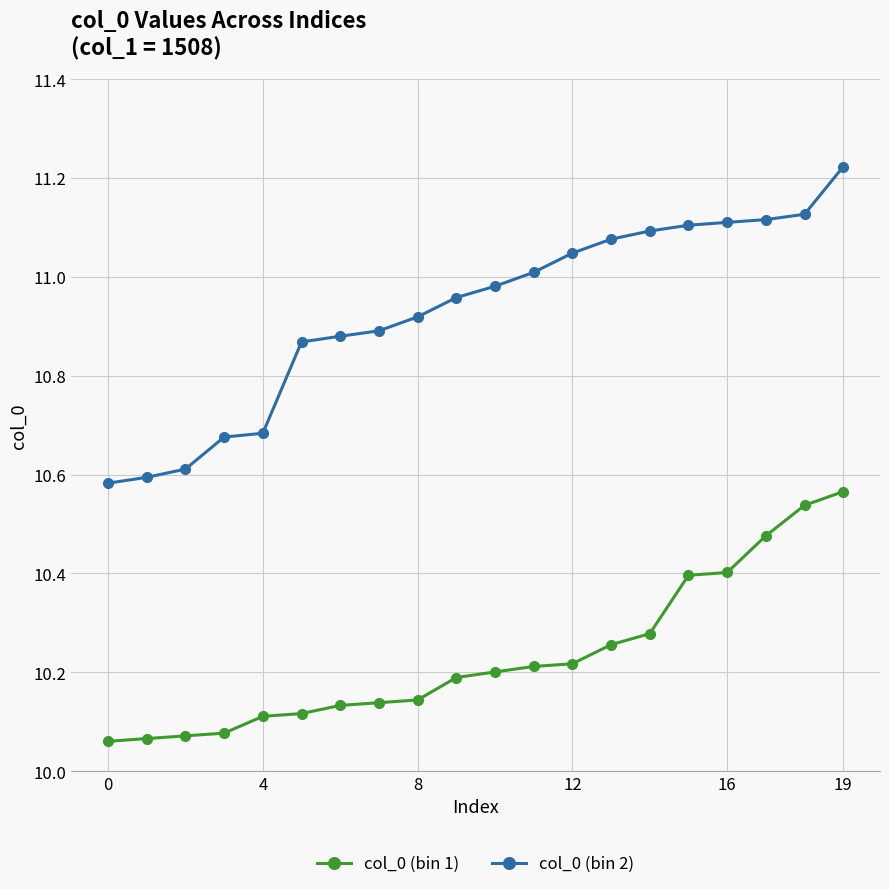

At how many categories does at least one series exceed 10?

20